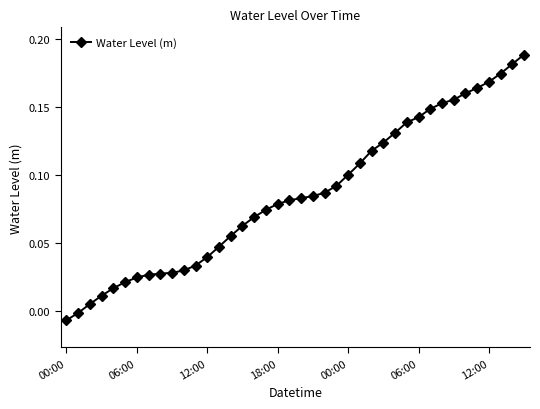

What is the sum of all values?

3.4